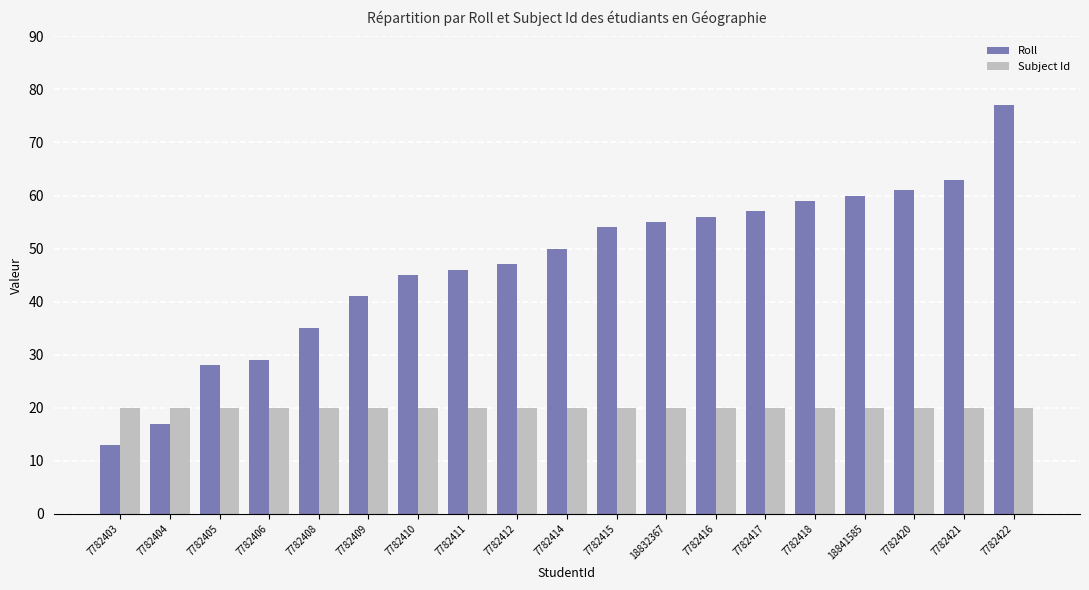

What is the spread (max minus min) of values at 7782415?

34